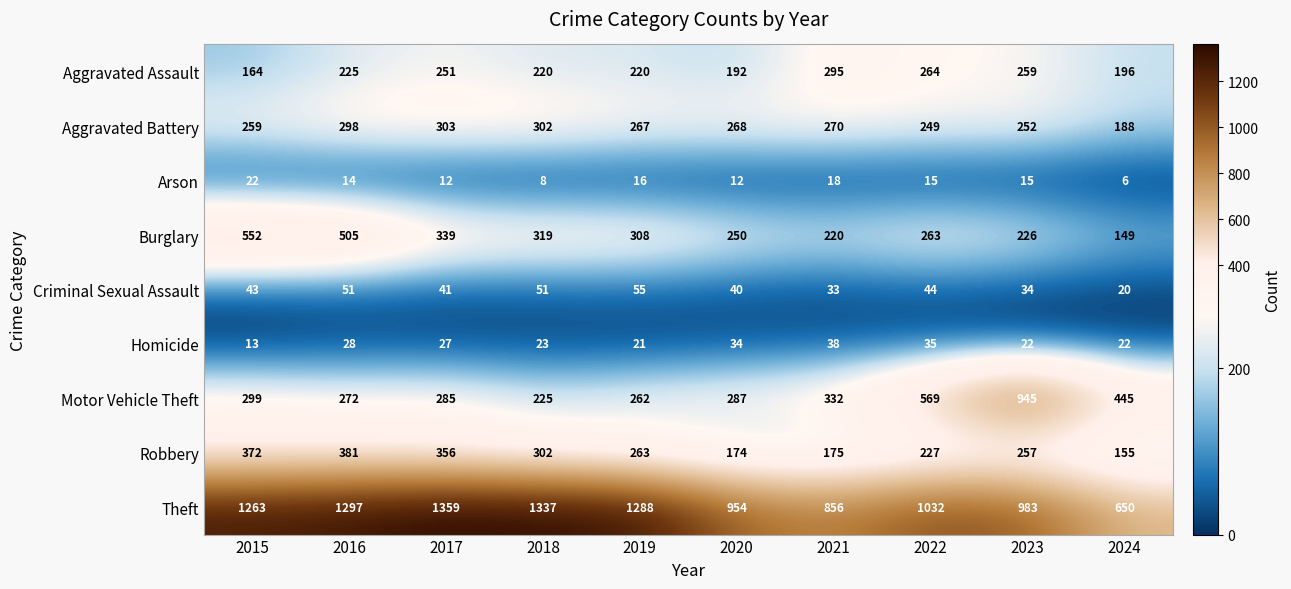

What is the difference between the highest and lowest values at 2019?

1272